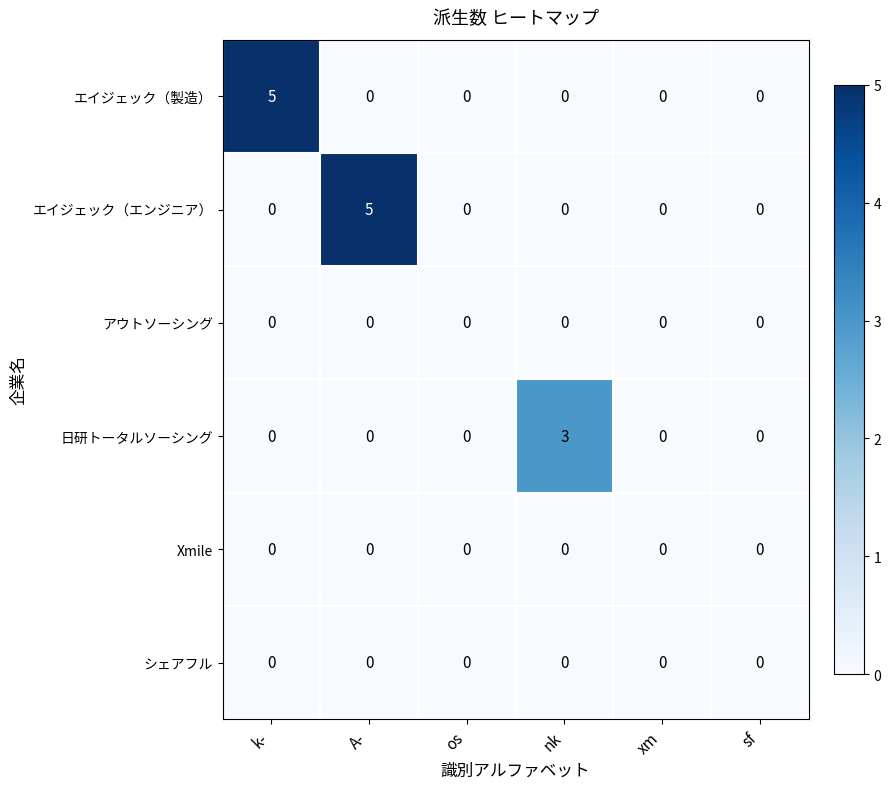

What is the spread (max minus min) of values at k-?

5